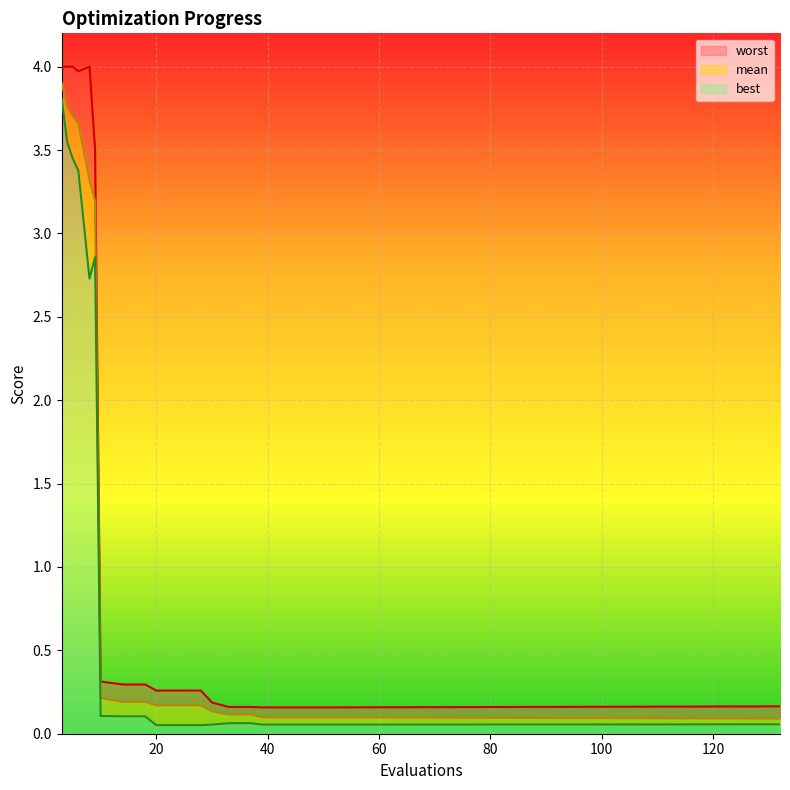

What is the highest value of the best series?

3.8